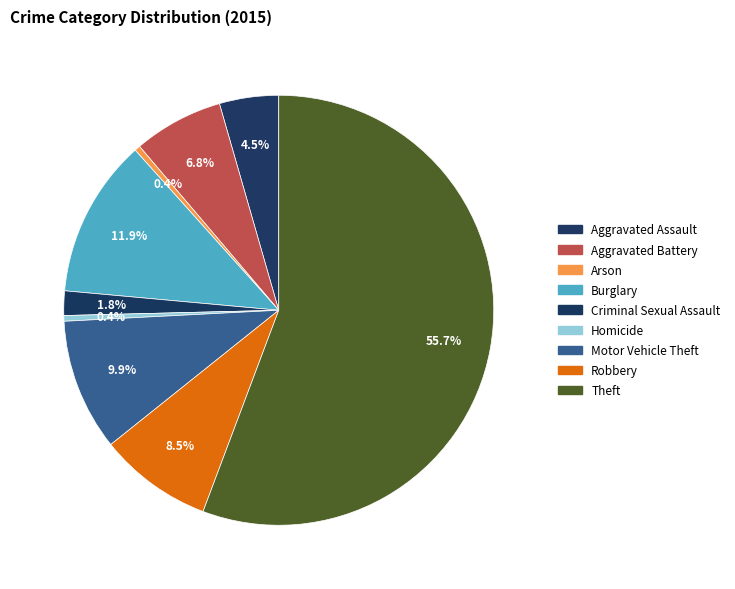

Combined, what portion of the pie is Theft and Motor Vehicle Theft?

65.6%